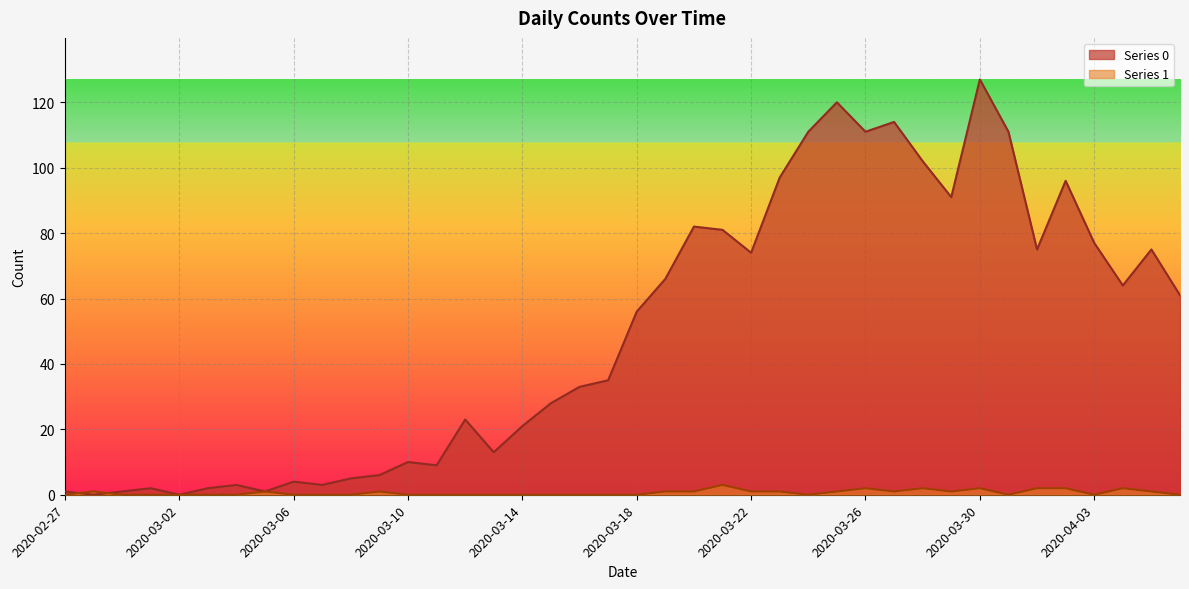

List the labels in order of Series 0 value, largest first.

2020-03-30, 2020-03-25, 2020-03-27, 2020-03-24, 2020-03-26, 2020-03-31, 2020-03-28, 2020-03-23, 2020-04-02, 2020-03-29, 2020-03-20, 2020-03-21, 2020-04-03, 2020-04-01, 2020-04-05, 2020-03-22, 2020-03-19, 2020-04-04, 2020-04-06, 2020-03-18, 2020-03-17, 2020-03-16, 2020-03-15, 2020-03-12, 2020-03-14, 2020-03-13, 2020-03-10, 2020-03-11, 2020-03-09, 2020-03-08, 2020-03-06, 2020-03-04, 2020-03-07, 2020-03-01, 2020-03-03, 2020-02-27, 2020-02-29, 2020-03-05, 2020-02-28, 2020-03-02